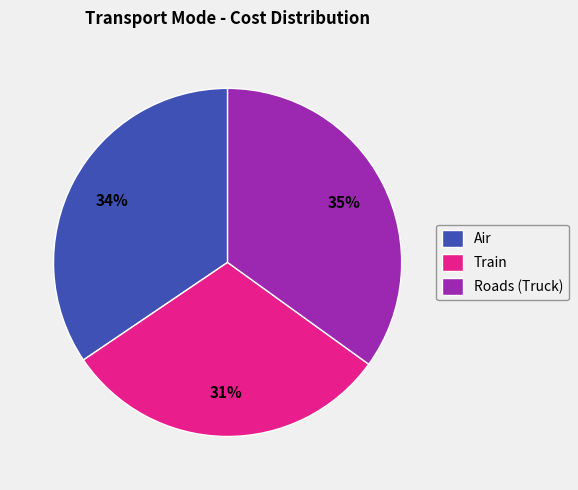

Is there any slice that represents more than half of the pie?

No